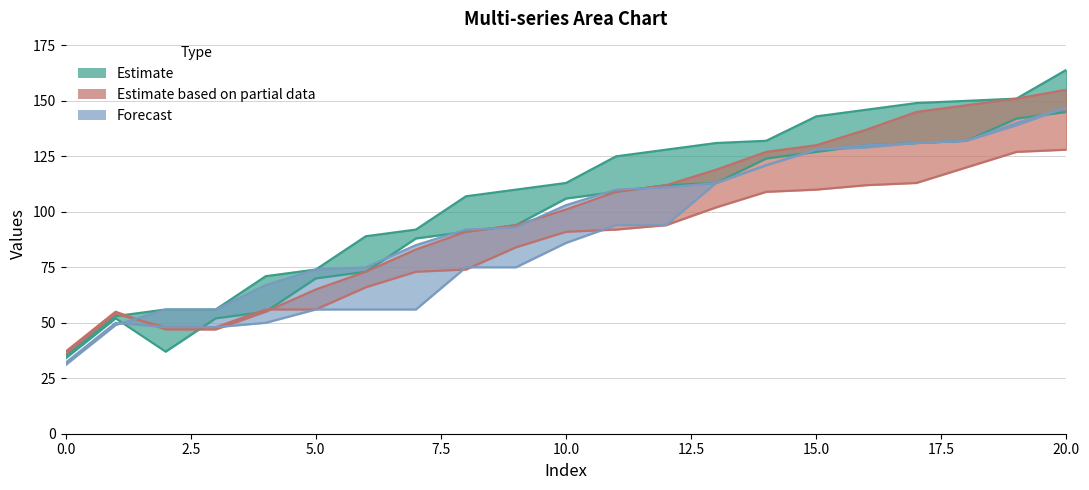

Which series has the widest spread of values?

col_1